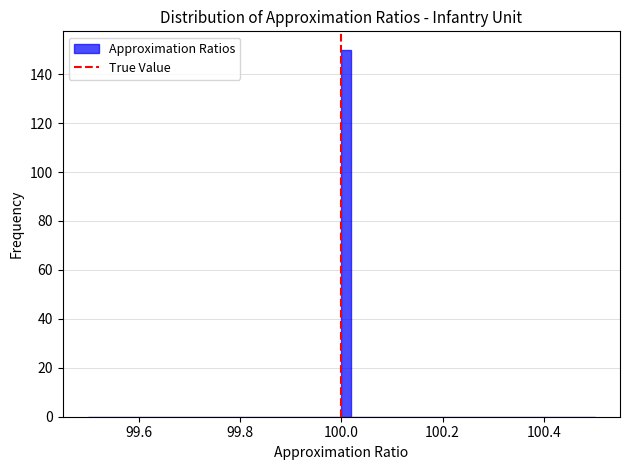

Read against the x-axis, roughly where is the centre of the tallest bar?

100.02